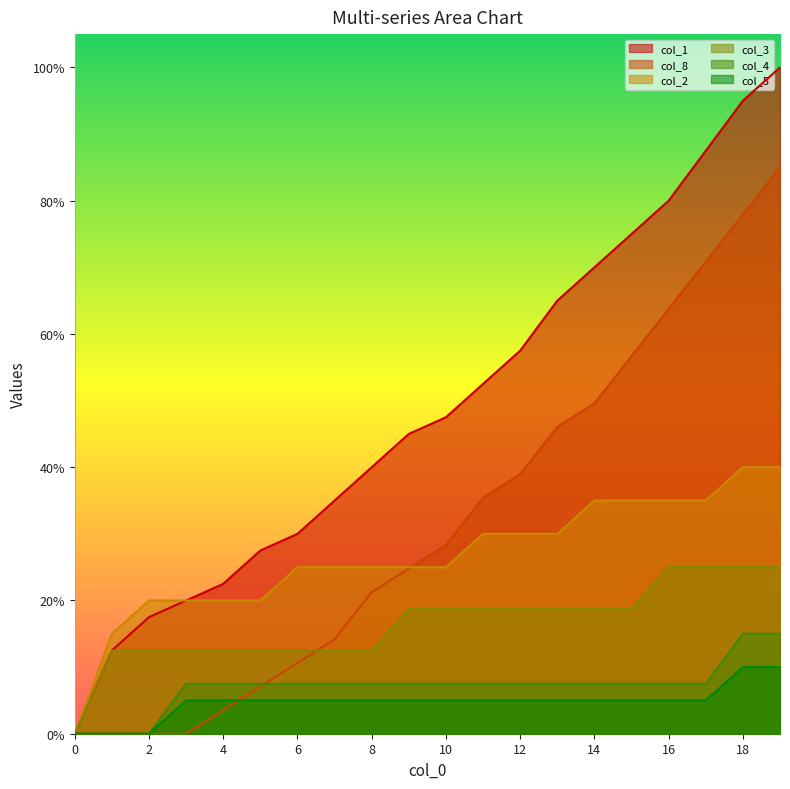

True or false: col_2 and col_4 intersect in this chart.

False